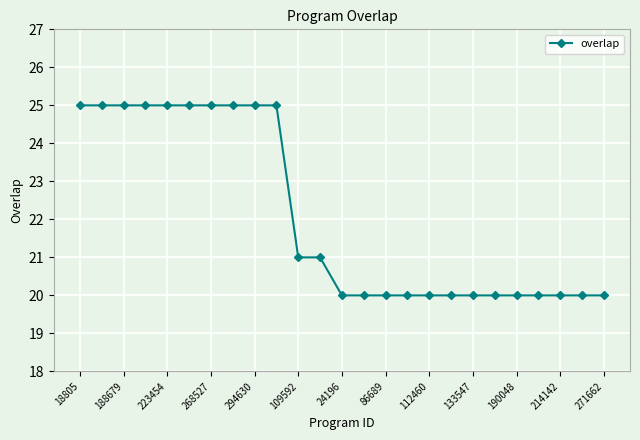

What is the smallest value displayed?

20